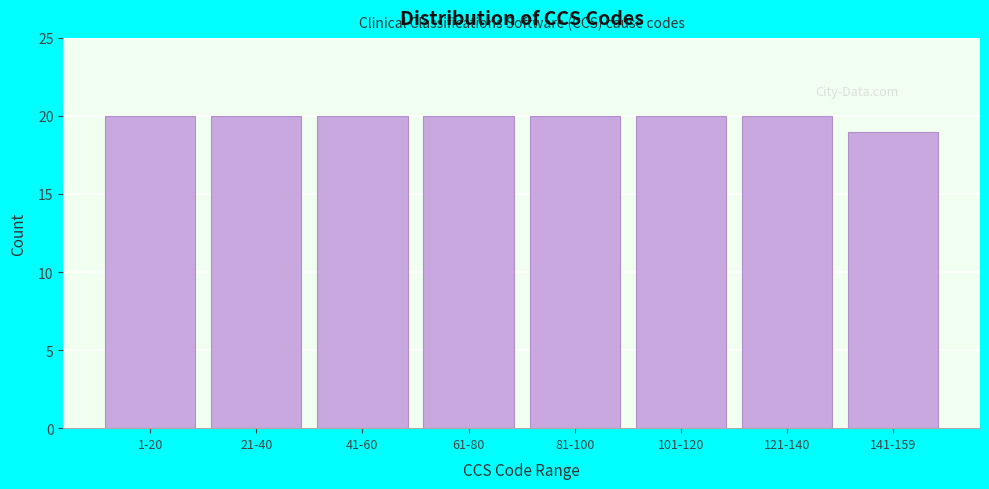

Reading left to right, list all the values displayed in this chart.

1-20=20	21-40=20	41-60=20	61-80=20	81-100=20	101-120=20	121-140=20	141-159=19